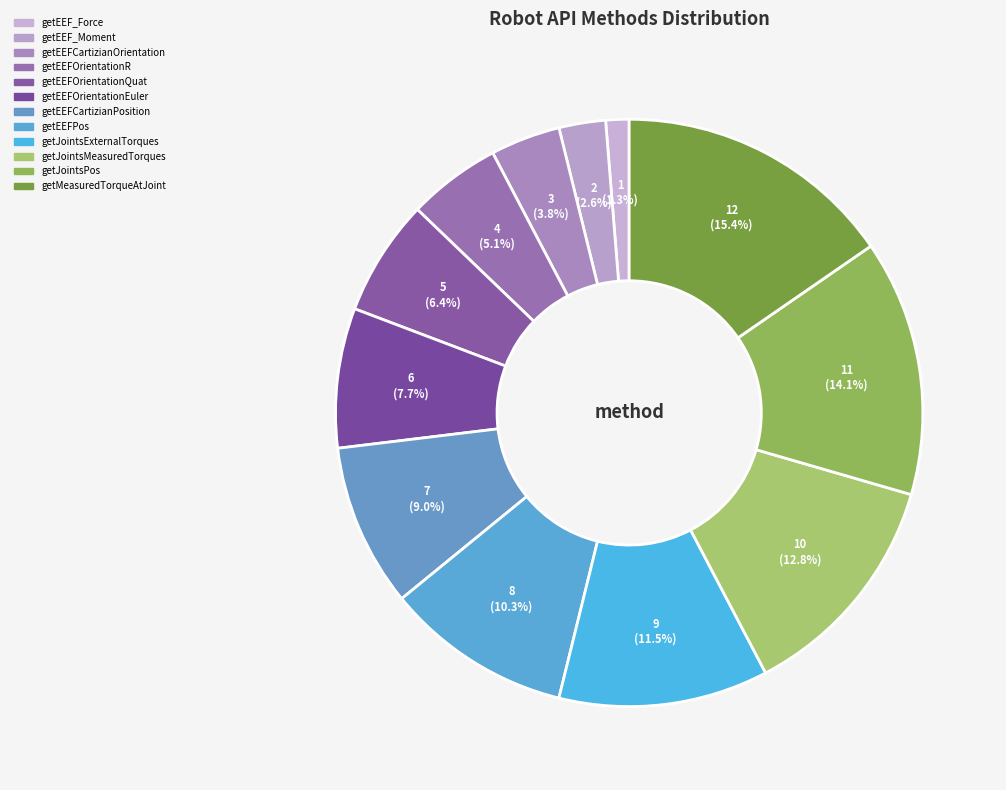

The getEEFCartizianPosition slice represents 9% of the pie. True or false?

True